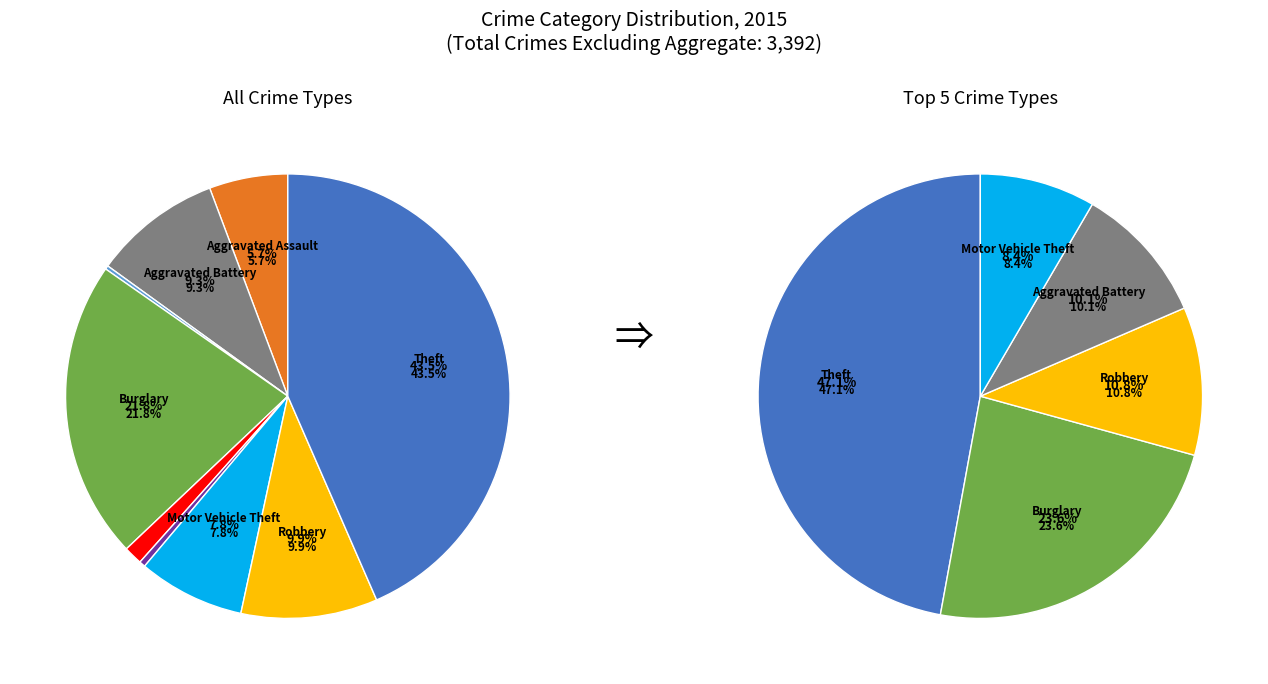

What portion of the pie excludes Criminal Sexual Assault?

98.6%